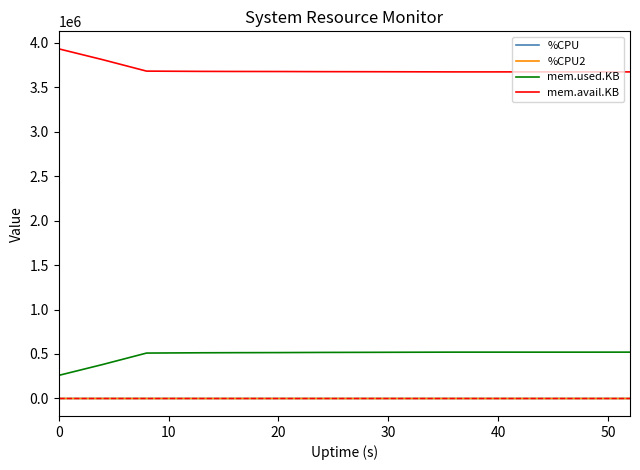

What is the greatest value displayed?

3929536.0